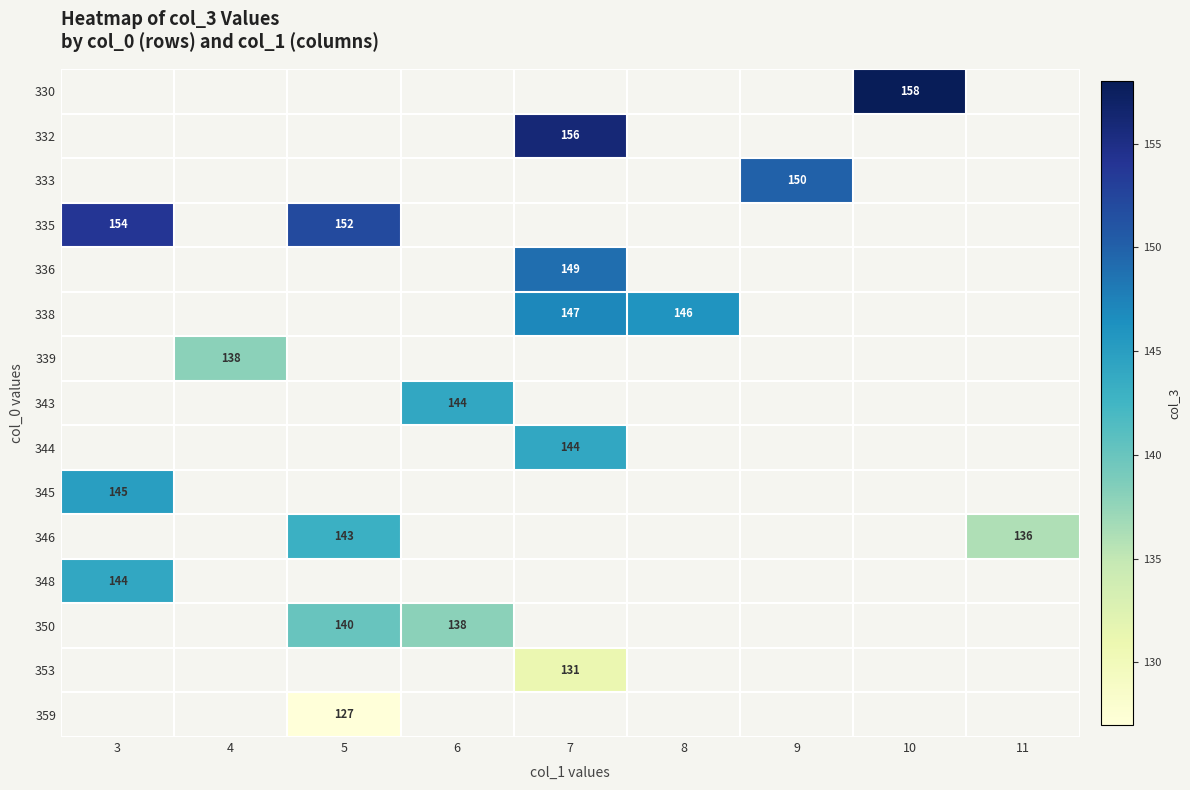

What is the smallest value displayed?

127.0